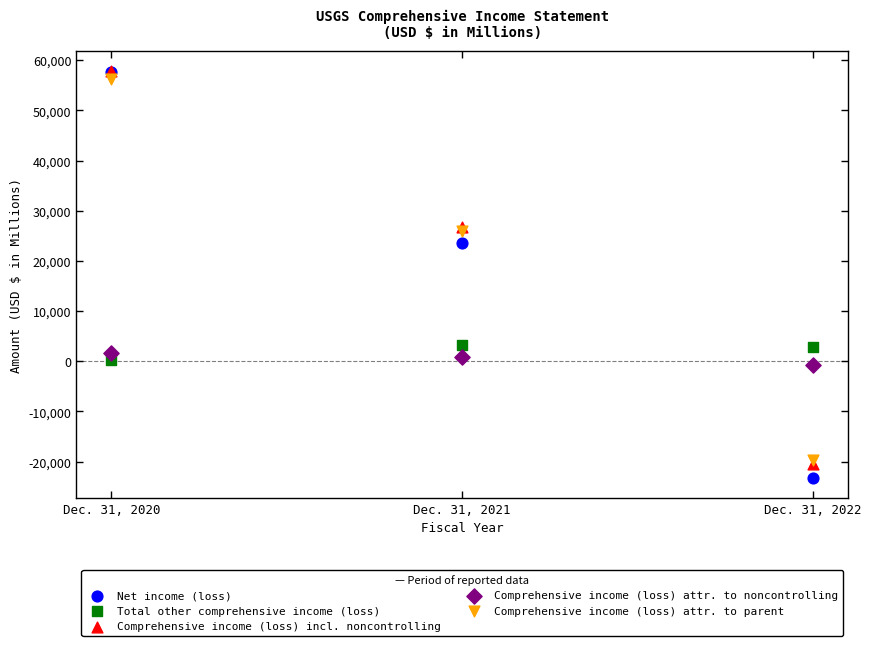

Across all series, what Y value is closest to 17321?

23598